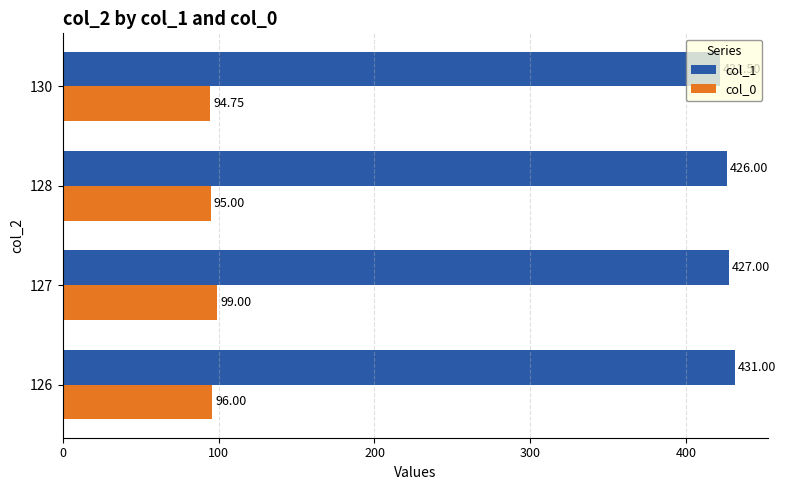

What is the smallest value displayed?

94.8